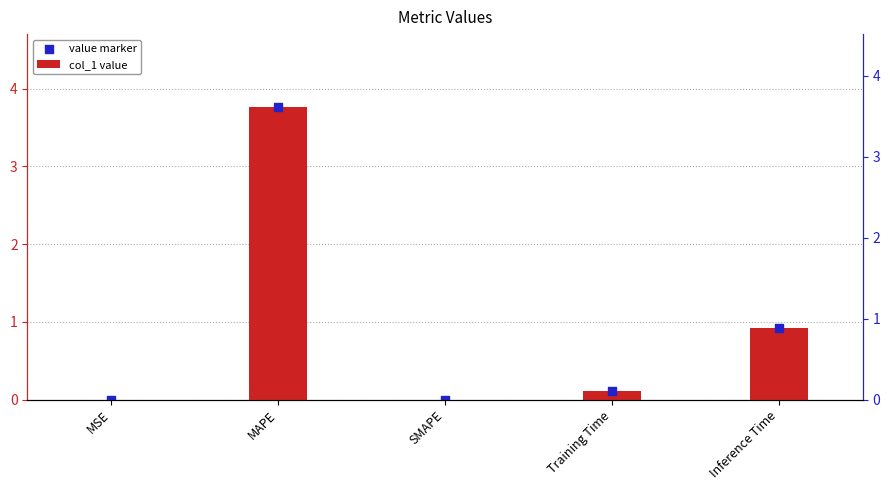

Is the value of col_1 value at MSE greater than the value of value marker at MSE?

No